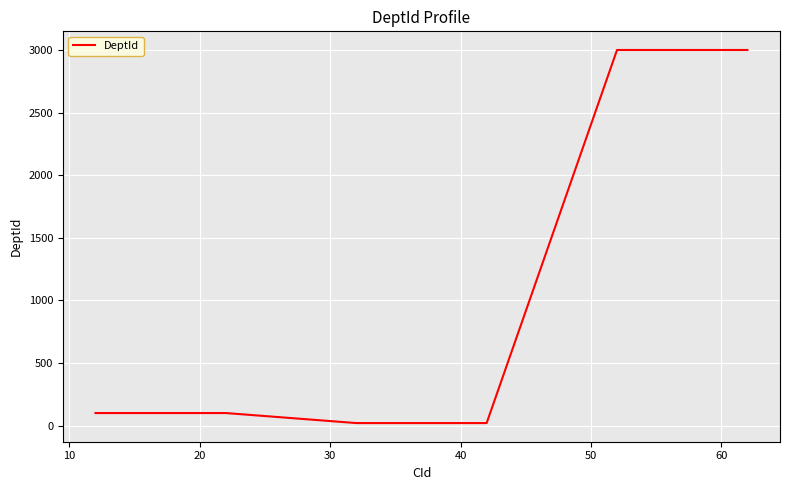

What is the greatest value displayed?

3000